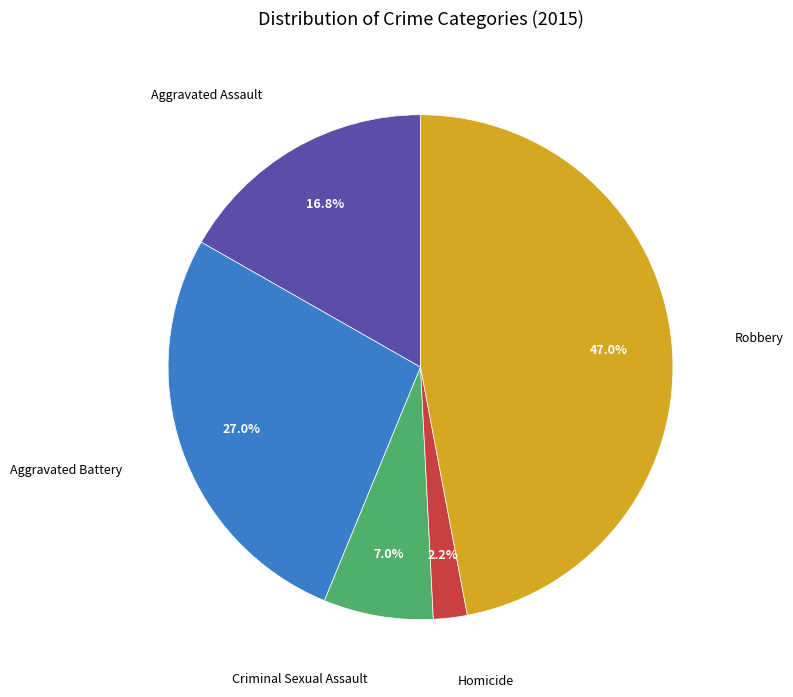

Is there a majority slice in this chart?

No